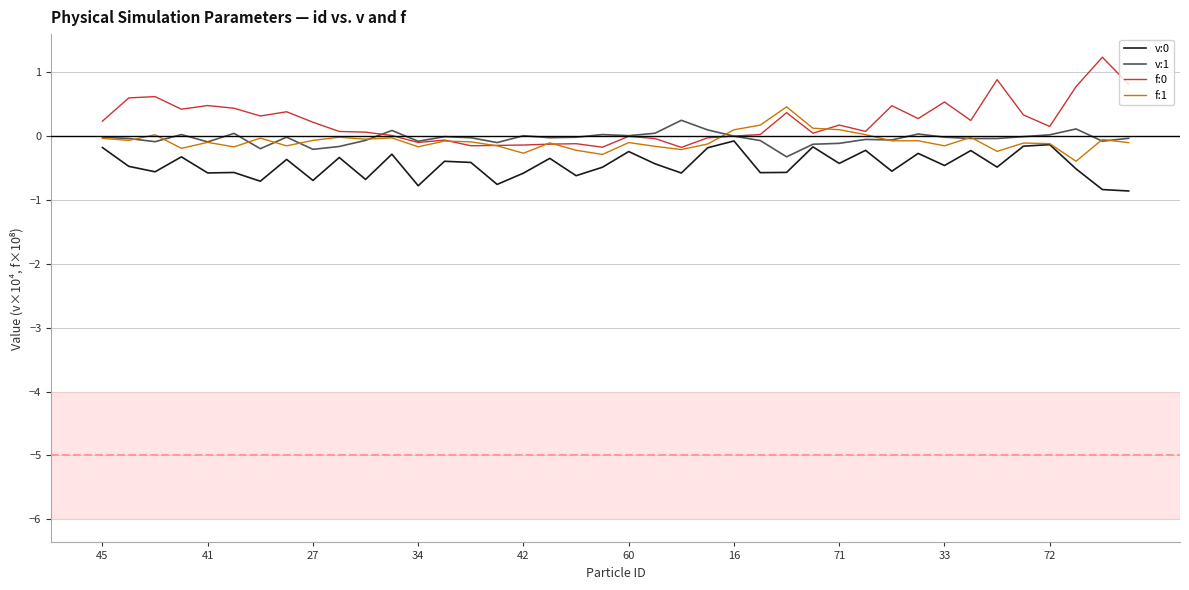

What is the smallest value displayed?

-0.9